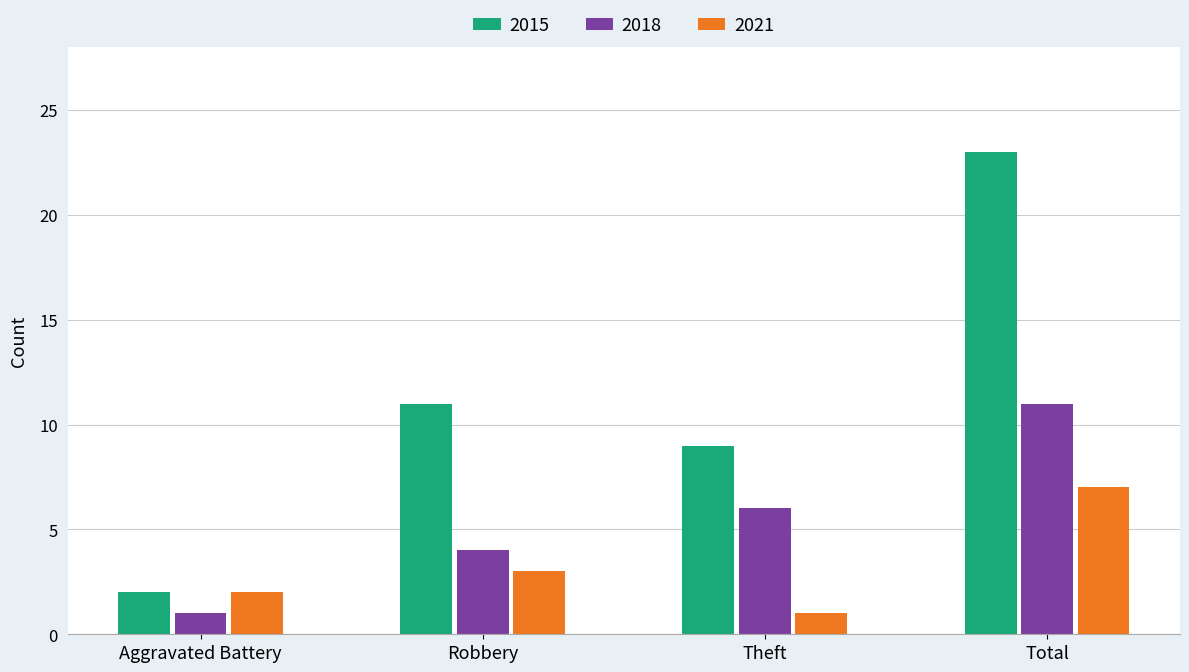

What are all the series names shown in the legend?

2015, 2018, 2021